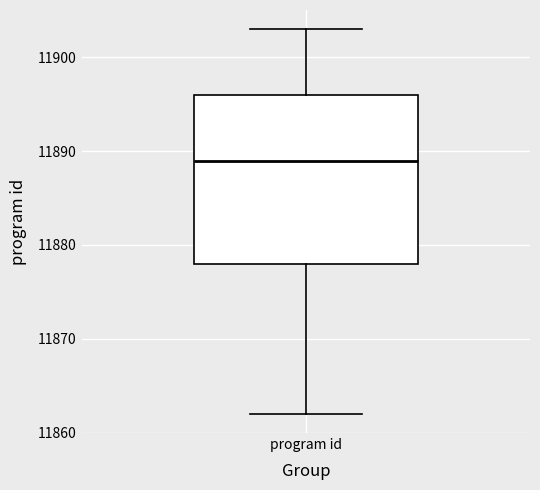

Transcribe this box plot: give where the median line is, the range the box spans, and where the two whiskers end, as read against the y-axis. The values are not printed on the chart, so give them approximately, as read against the axis.

median 11889, box 11878 to 11896, whiskers 11862 to 11903